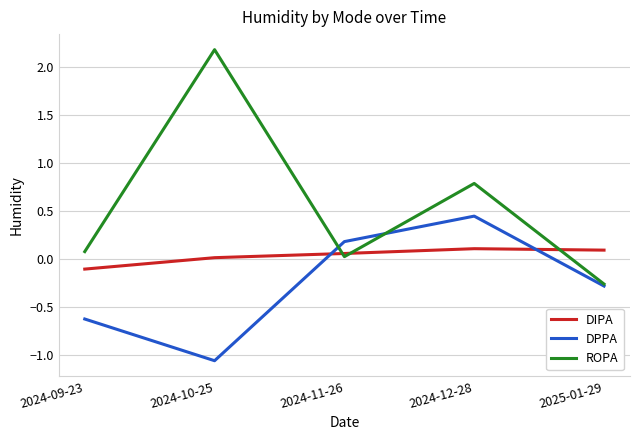

Which series has the widest spread of values?

ROPA